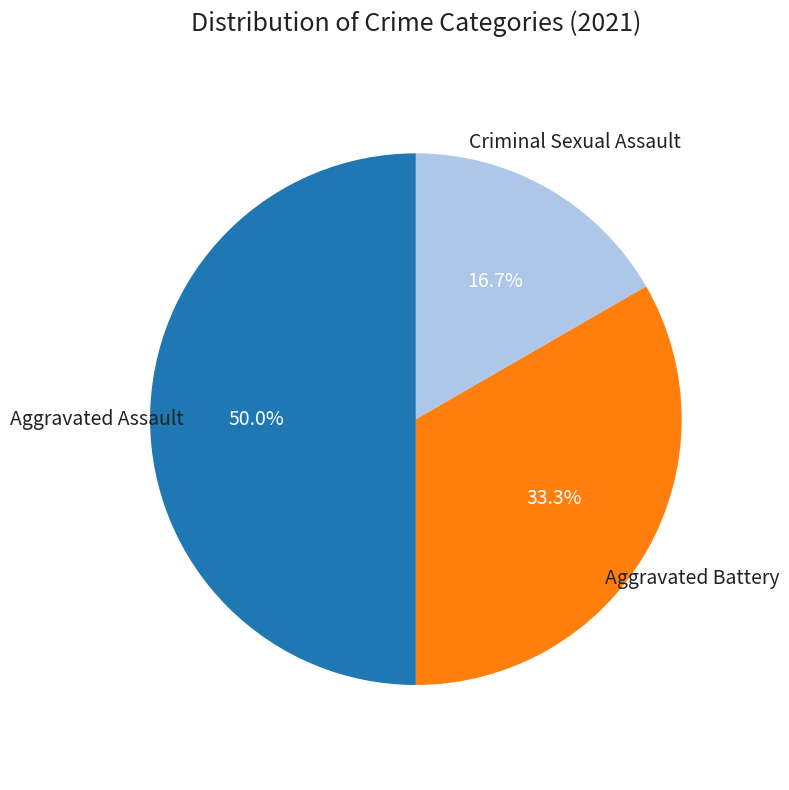

What percentage is the Aggravated Assault slice, to the nearest percent?

50%